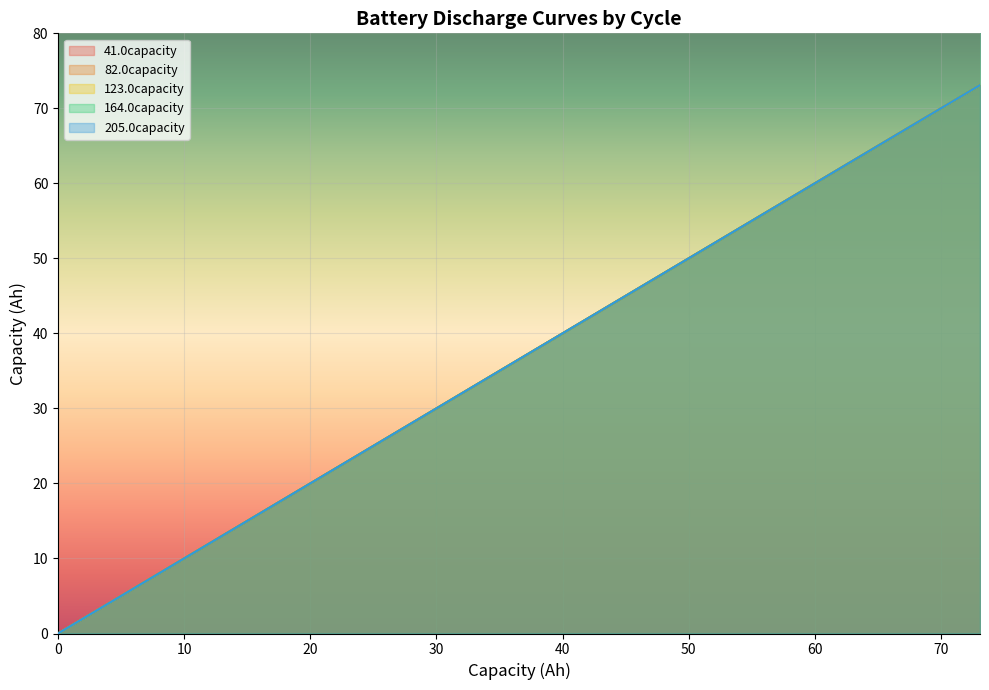

At how many categories does at least one series exceed 52?

12